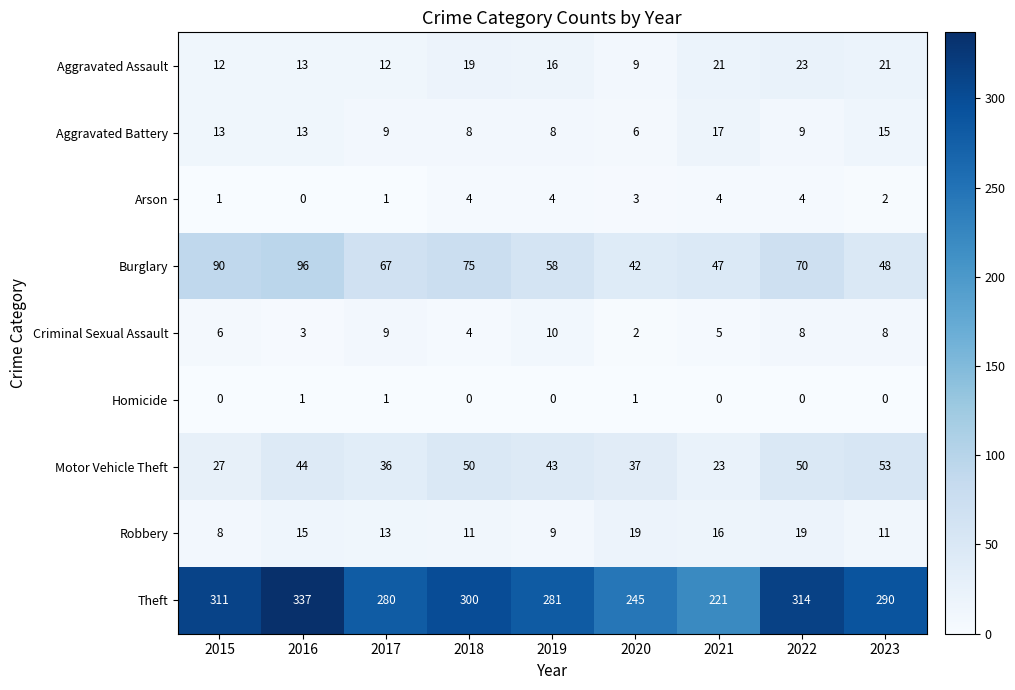

At how many categories does at least one series exceed 59?

9